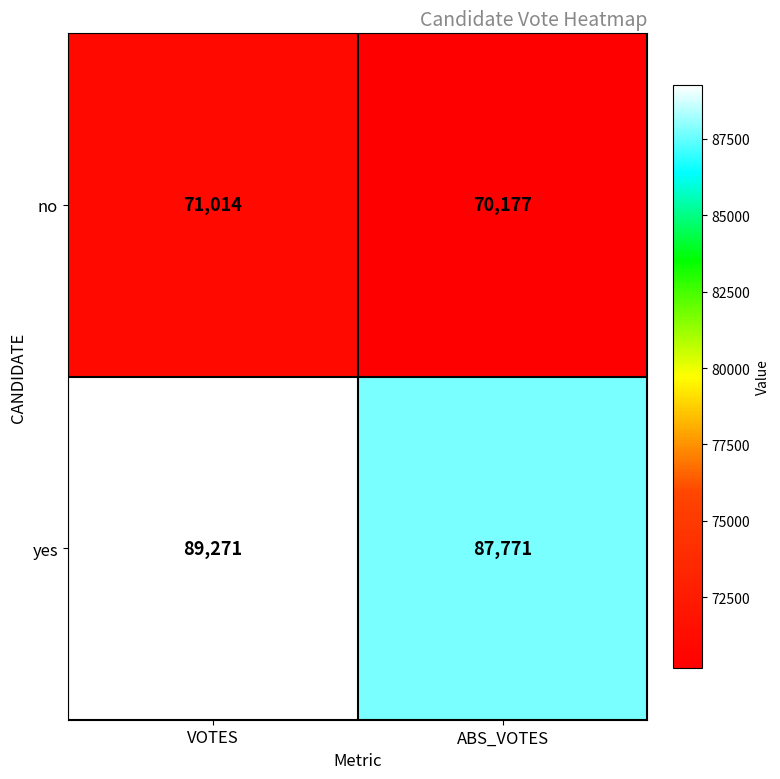

Reading right to left, transcribe all the data shown in this chart.

no: 70177	71014
yes: 87771	89271